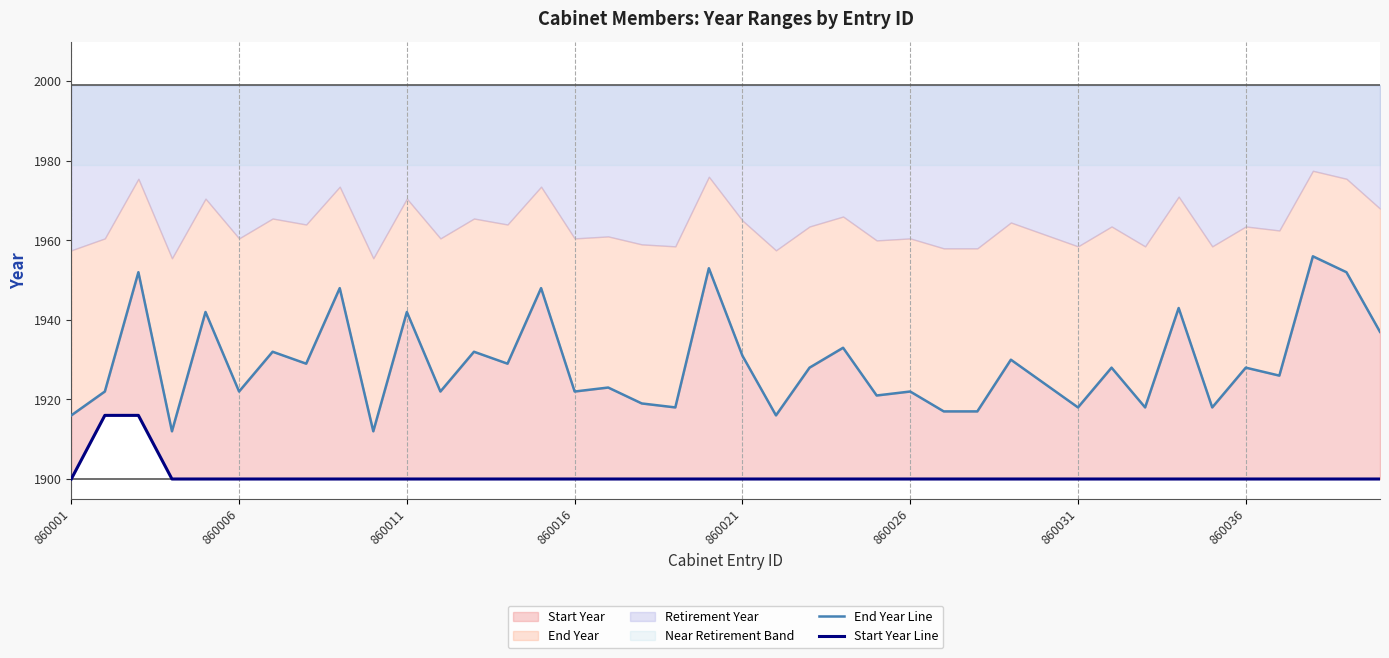

At how many categories does at least one series exceed 1911?

40